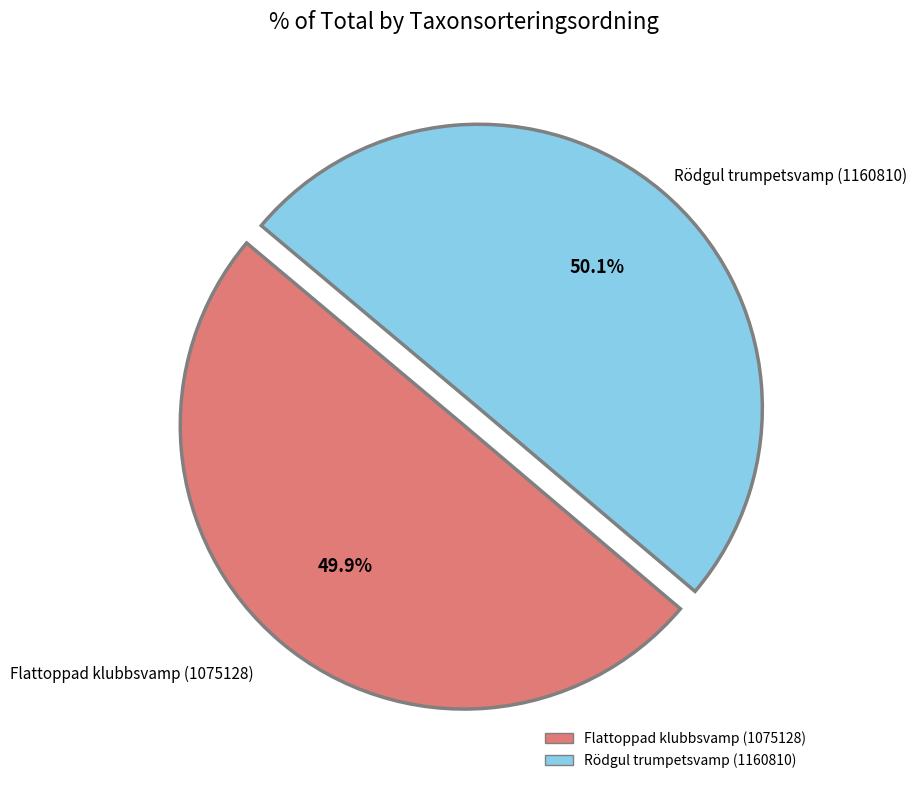

Is the sum of Rödgul trumpetsvamp (1160810) and Flattoppad klubbsvamp (1075128) greater than half?

Yes